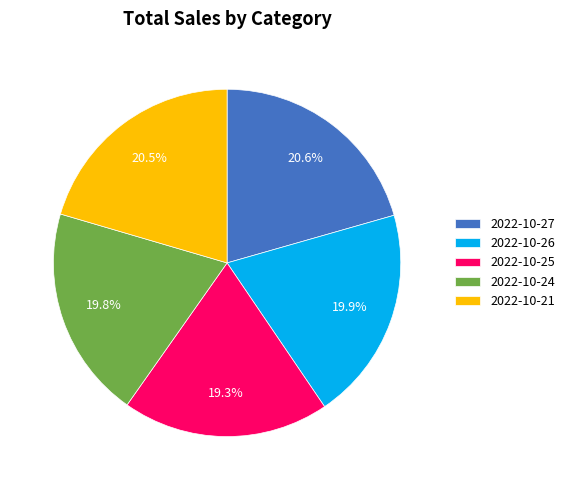

How many segments does this pie chart have?

5